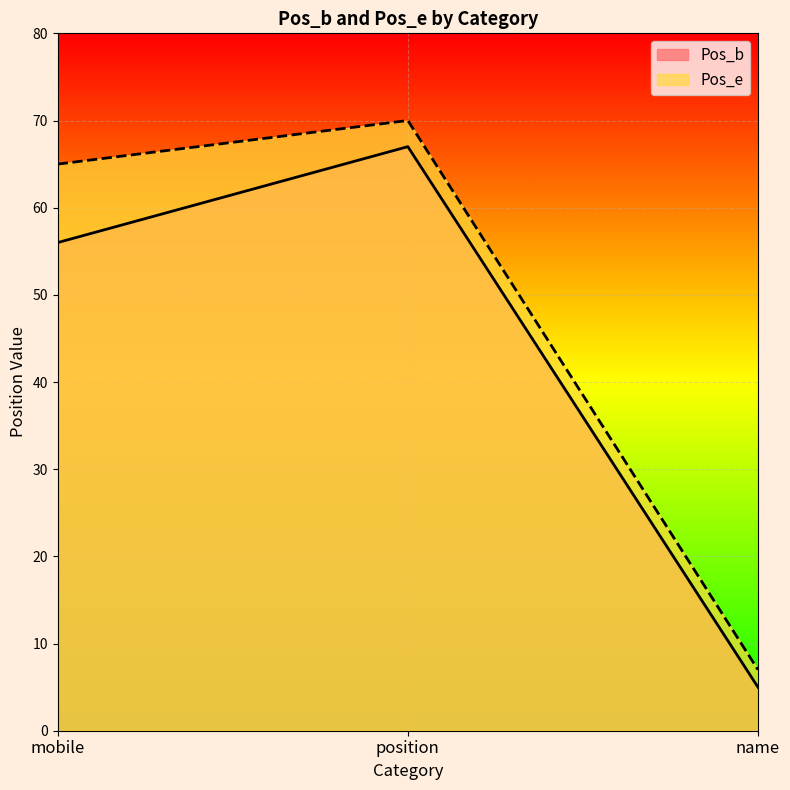

What is the difference between the second highest and minimum values in the Pos_b series?

51